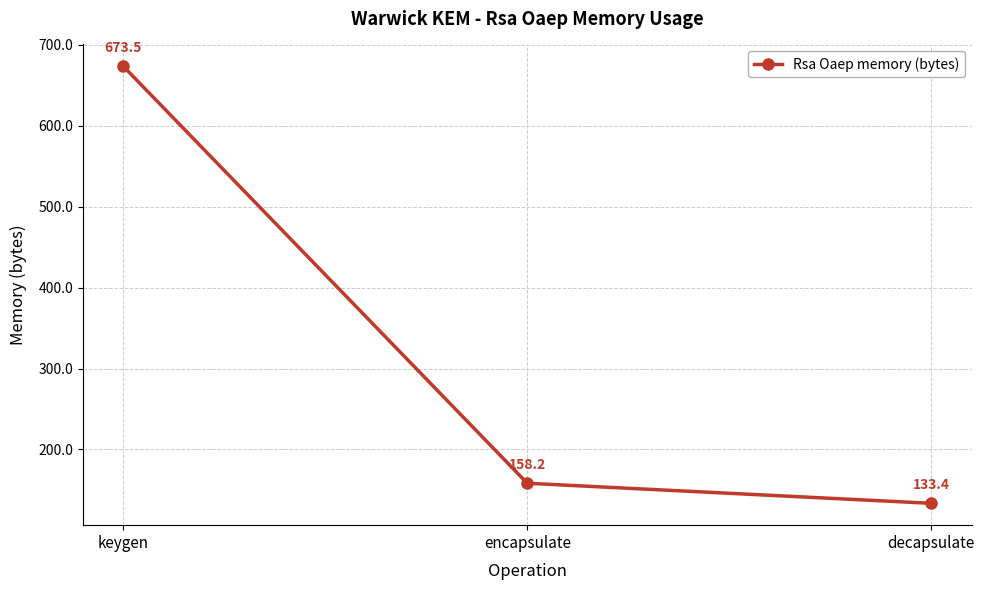

List the labels in order of value, largest first.

keygen, encapsulate, decapsulate